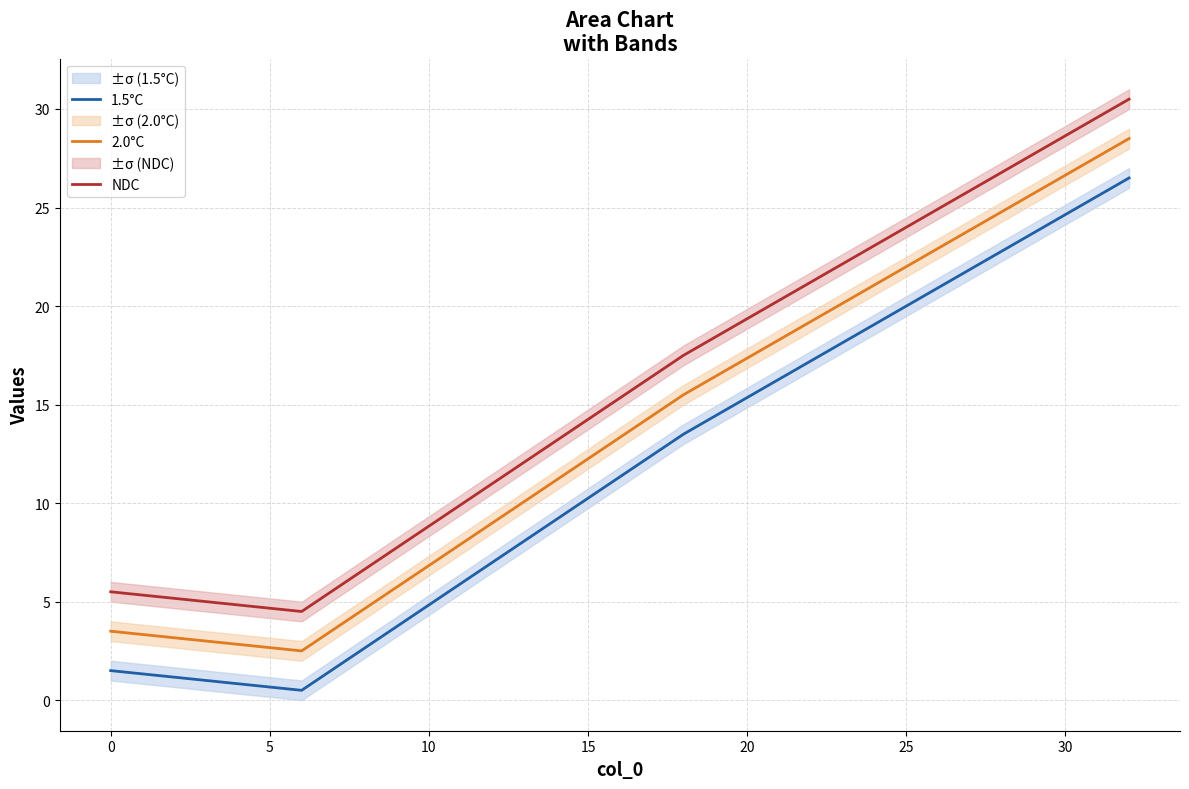

True or false: 1.5°C and 2.0°C intersect in this chart.

False